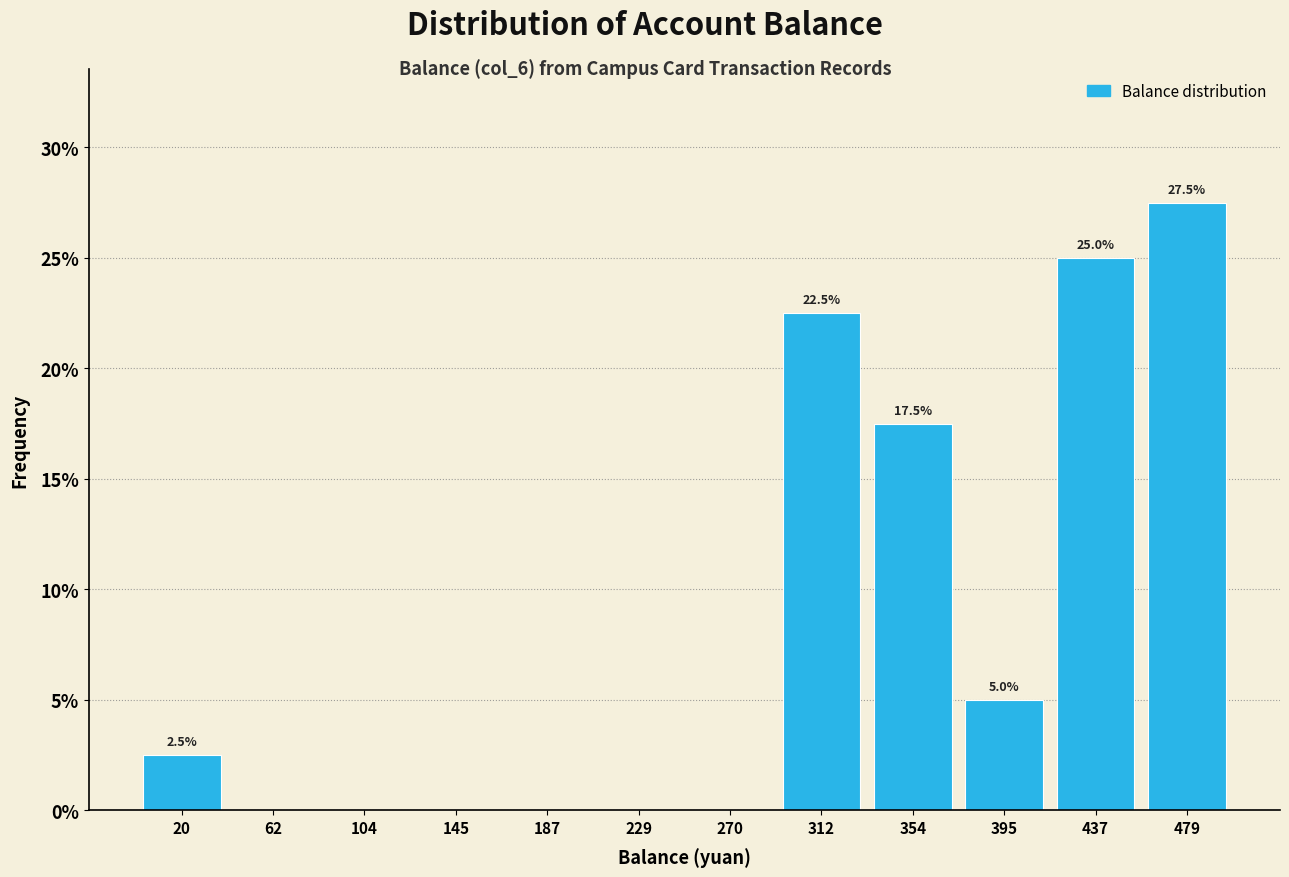

Over which range of the x-axis is the bar tallest?

460 to 500